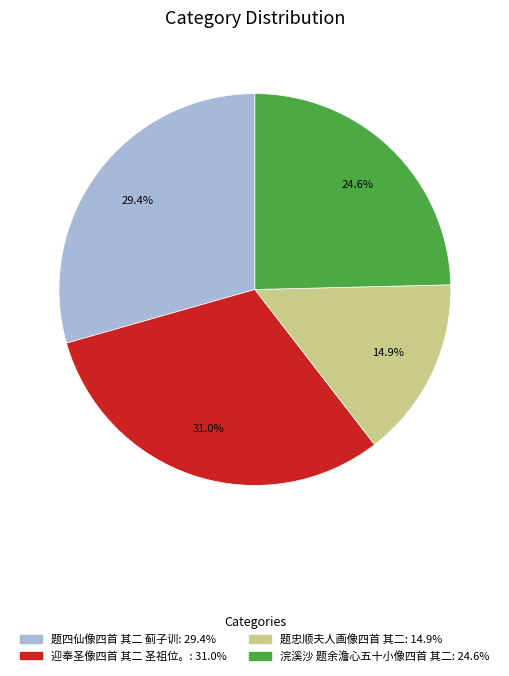

Which category has the biggest portion of the pie?

迎奉圣像四首 其二 圣祖位。